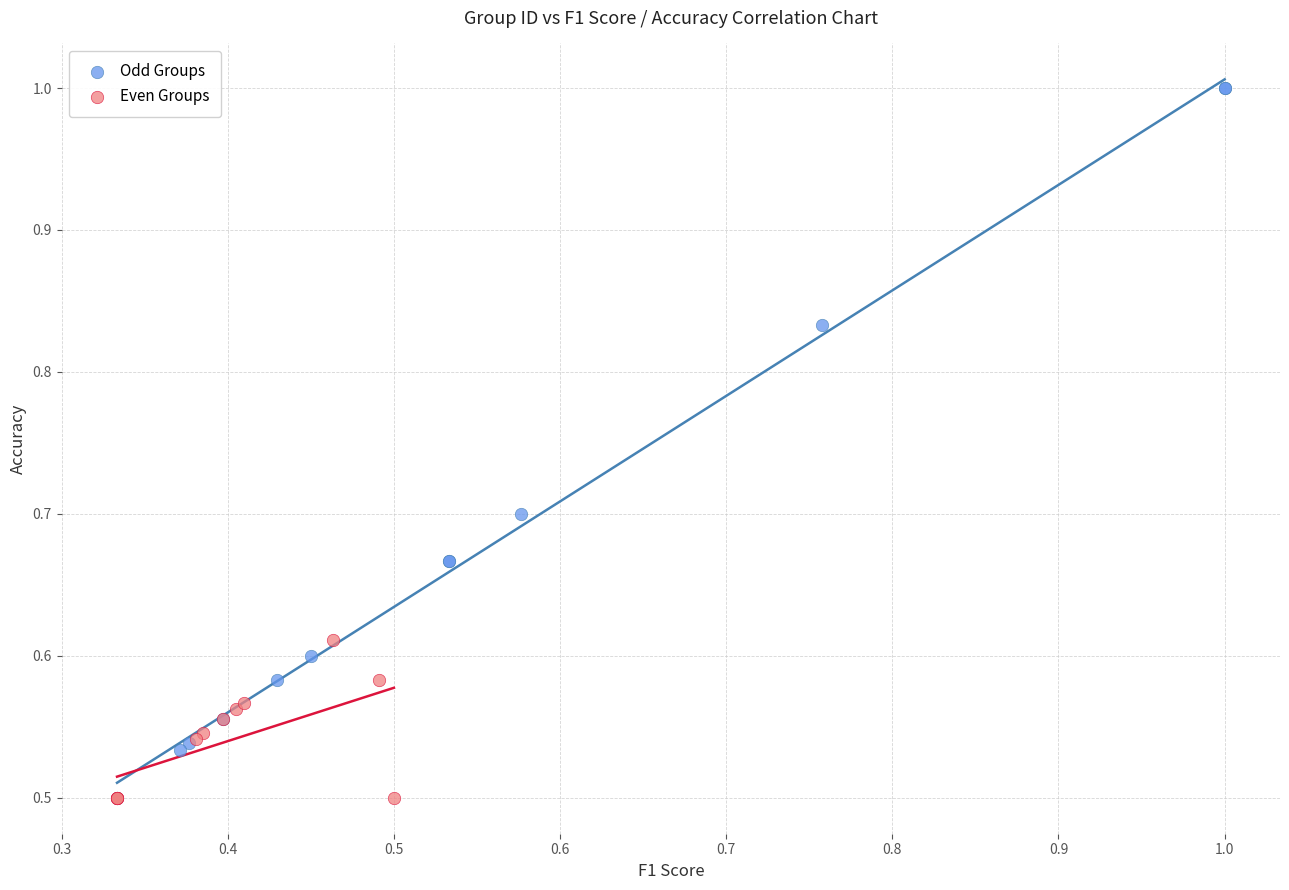

Which series contains the highest Y value?

Odd Groups